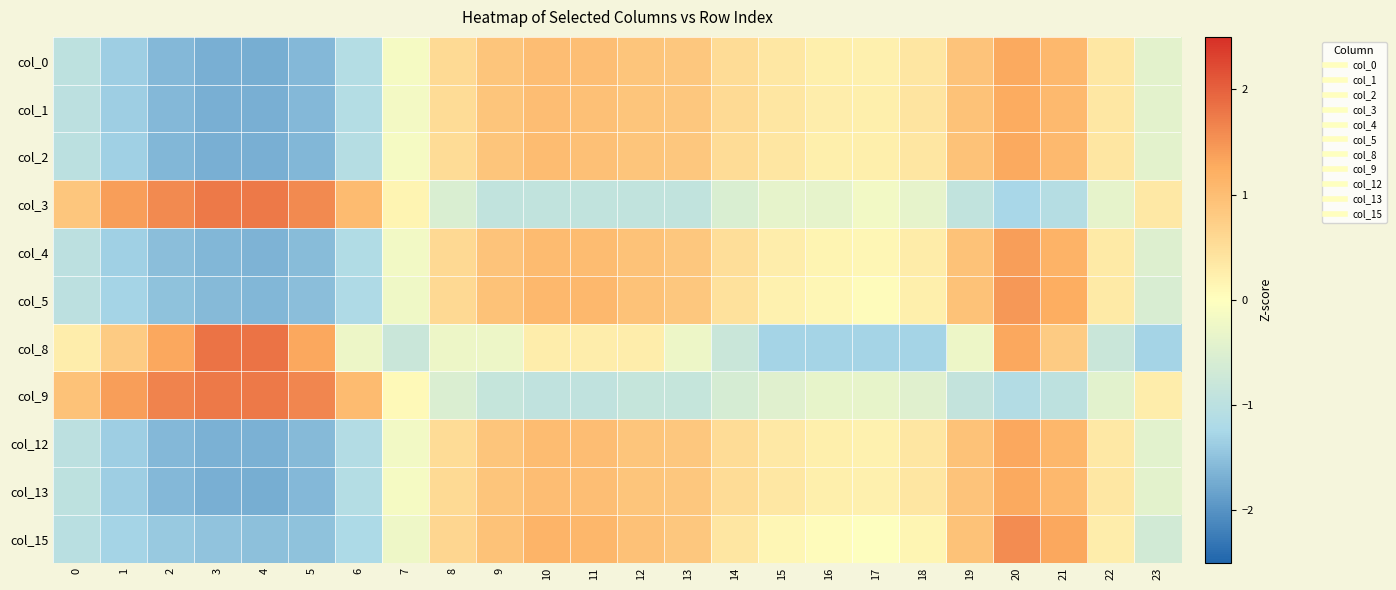

At how many categories does at least one series exceed 0?

24